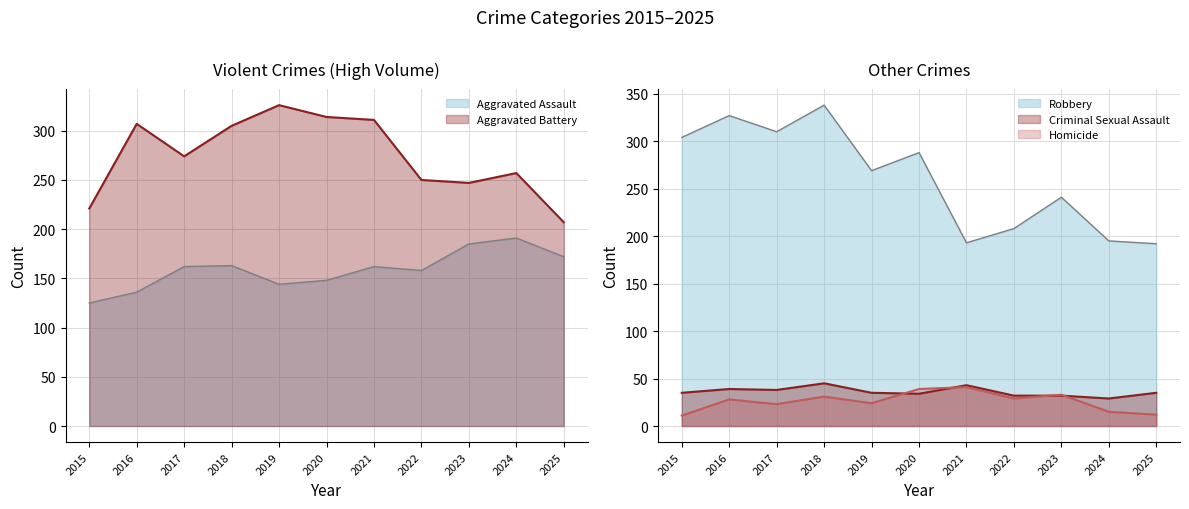

Is the value of Homicide at 2015 greater than the value of Aggravated Assault at 2023?

No